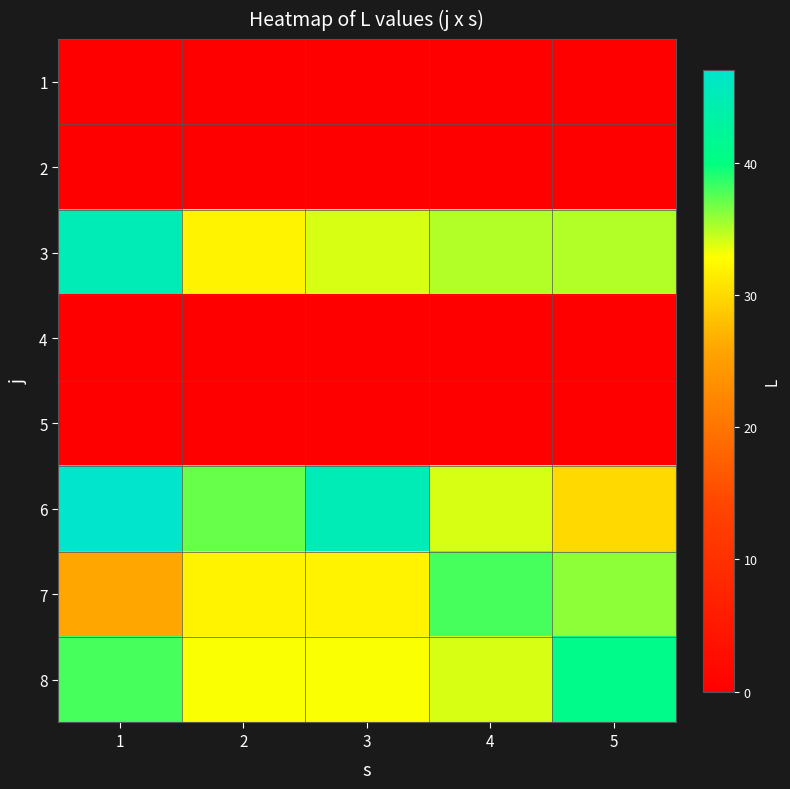

How many categories are shown in the chart?

5